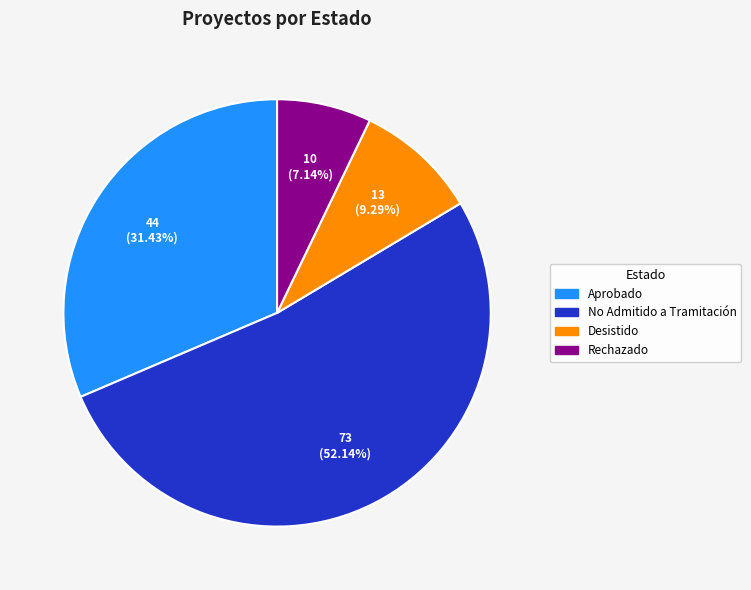

Is it true that Desistido is 9% of the pie?

True